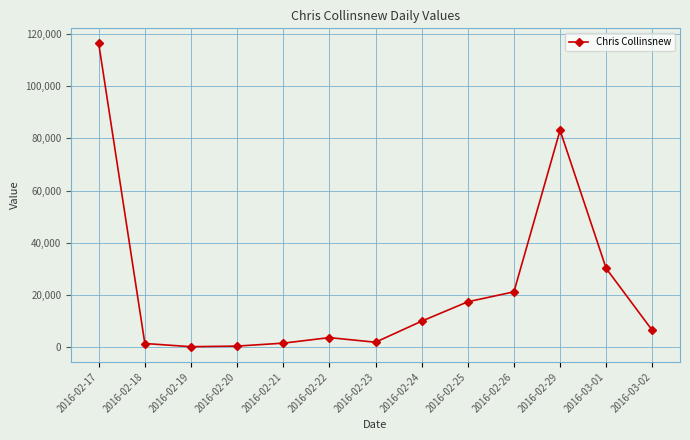

What is the smallest value displayed?

87